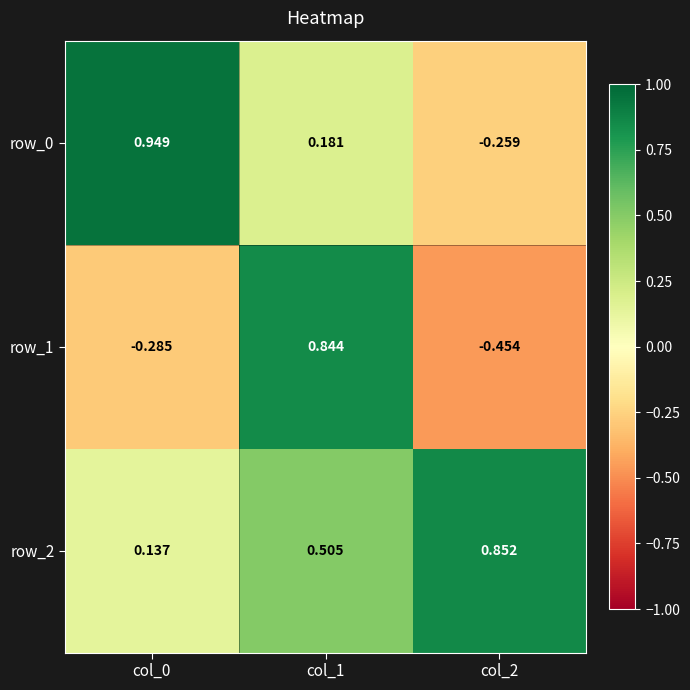

Is it true that row_1 equals -0.6 at col_2?

False